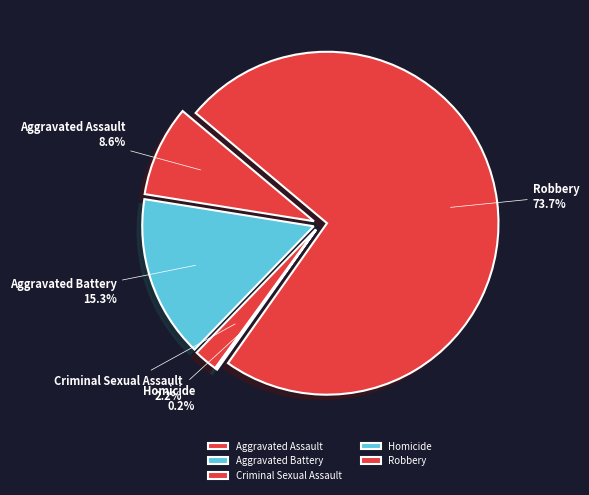

Count the number of slices in the pie.

5